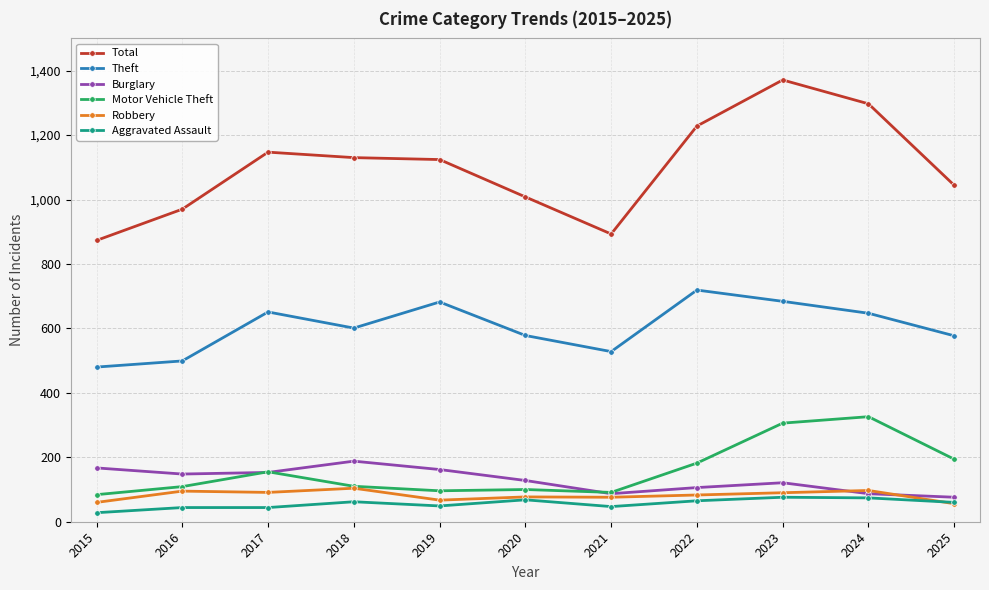

Between 2022 and 2025, which series saw the biggest shift?

Total